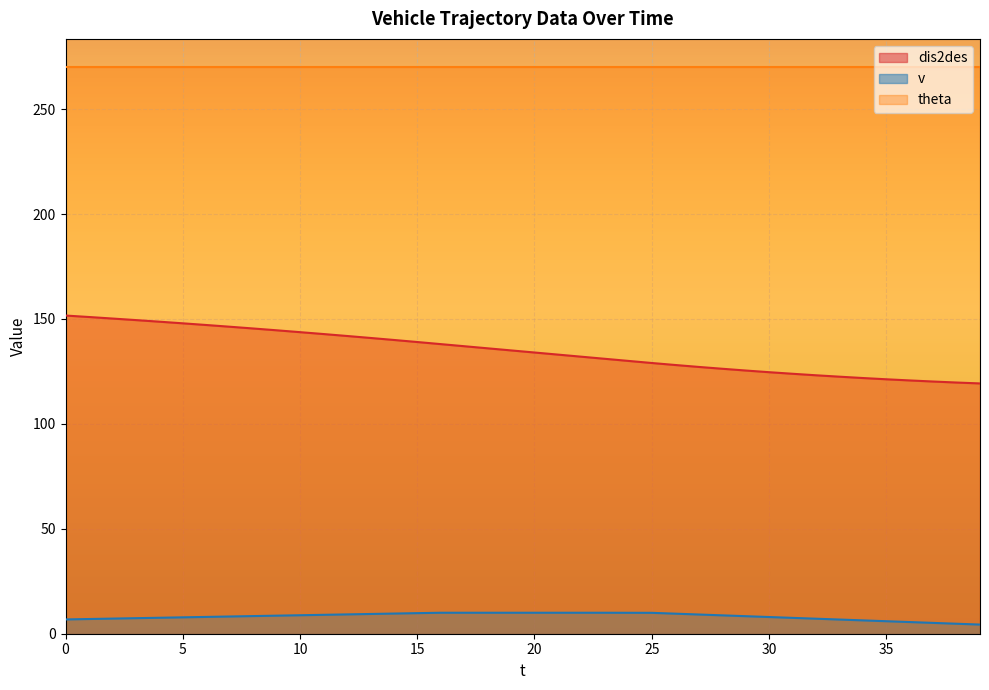

Which series has the largest range (max minus min)?

dis2des